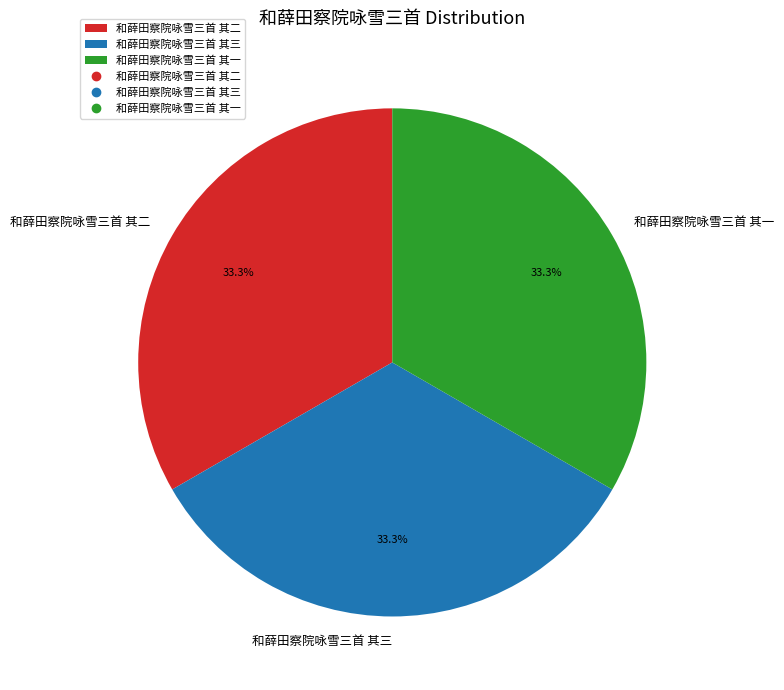

To the nearest percent, what is the average slice percentage?

33%